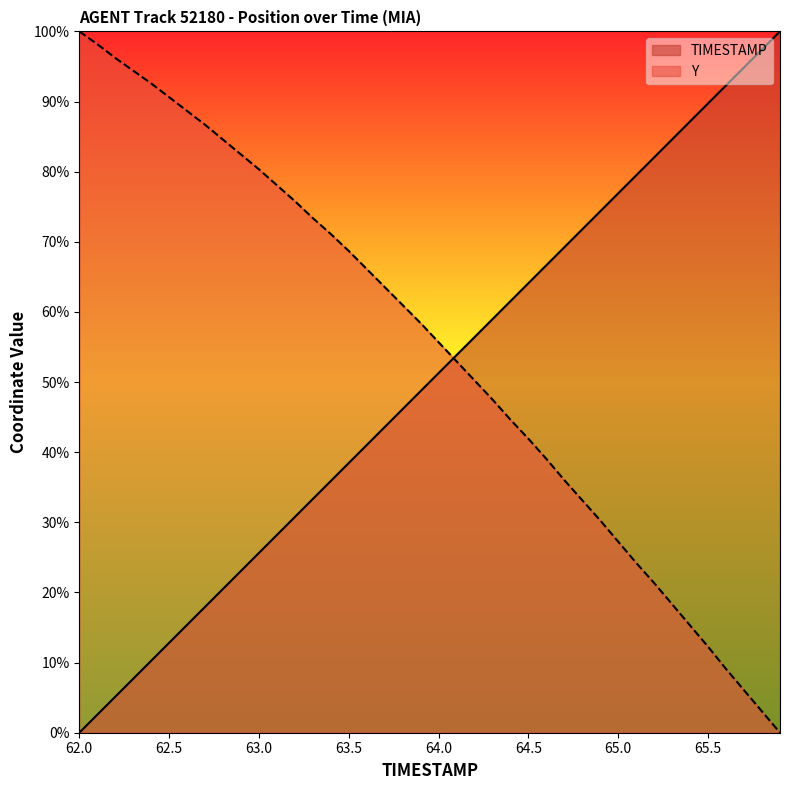

At which label does TIMESTAMP reach its peak?

65.9